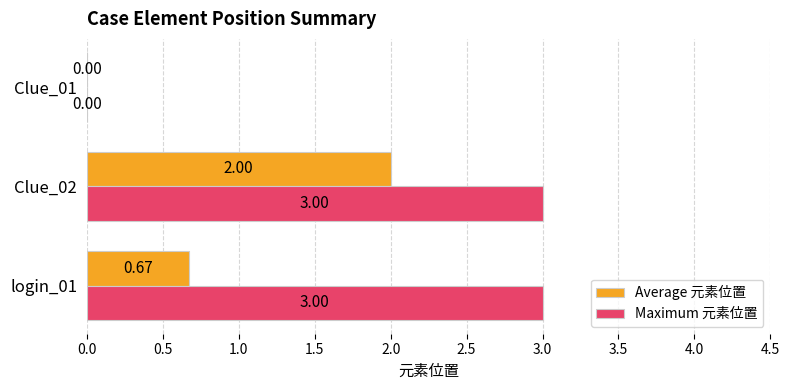

What is the sum of all Maximum 元素位置 values?

6.0